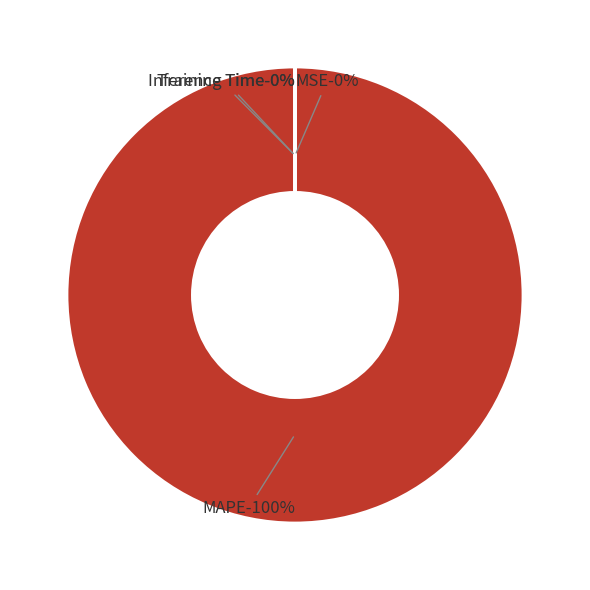

Which category has the biggest portion of the pie?

MAPE